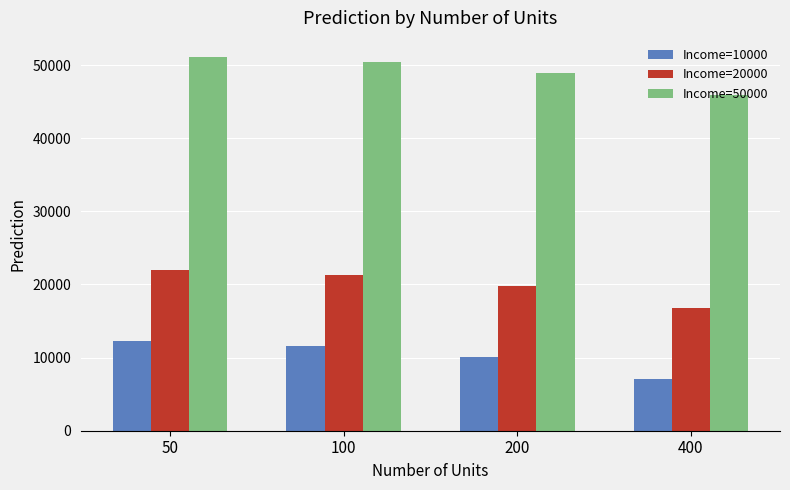

What is the sum of the Income=20000 values at 400 and 100?

38124.7